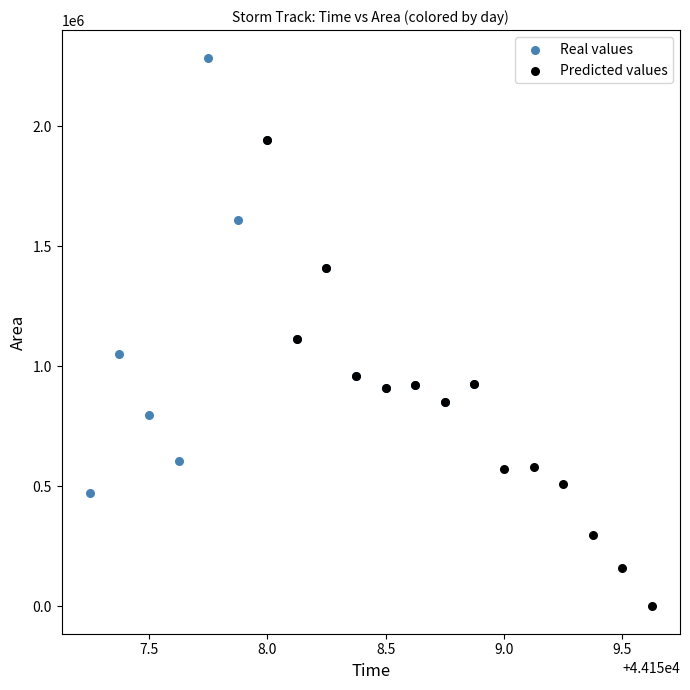

Which series contains the highest Y value?

Real values